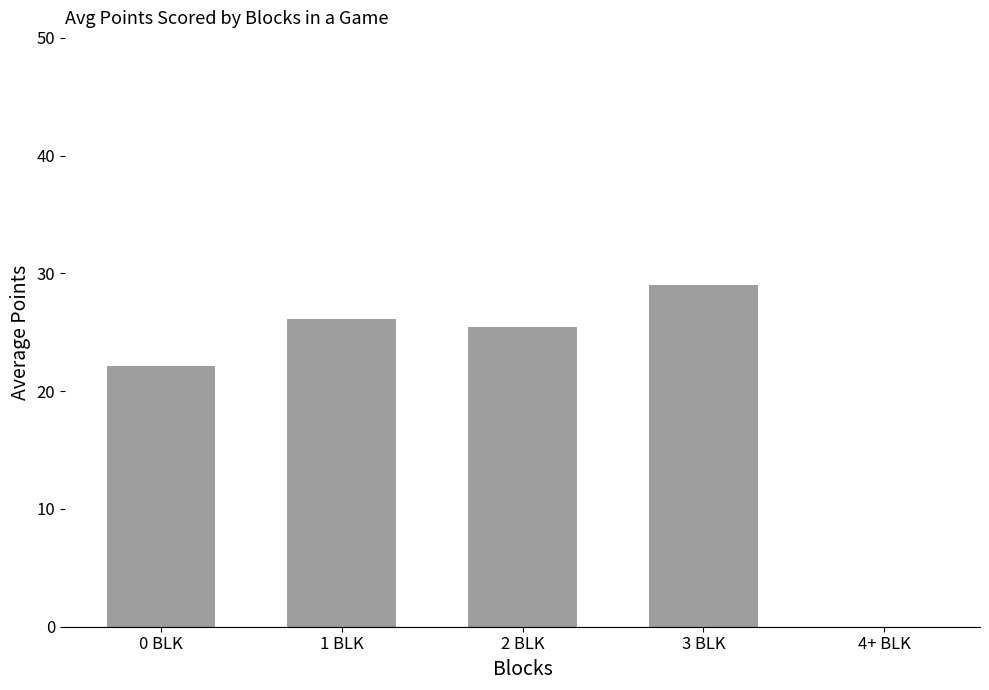

What is the difference between the values at 2 BLK and 4+ BLK?

25.4